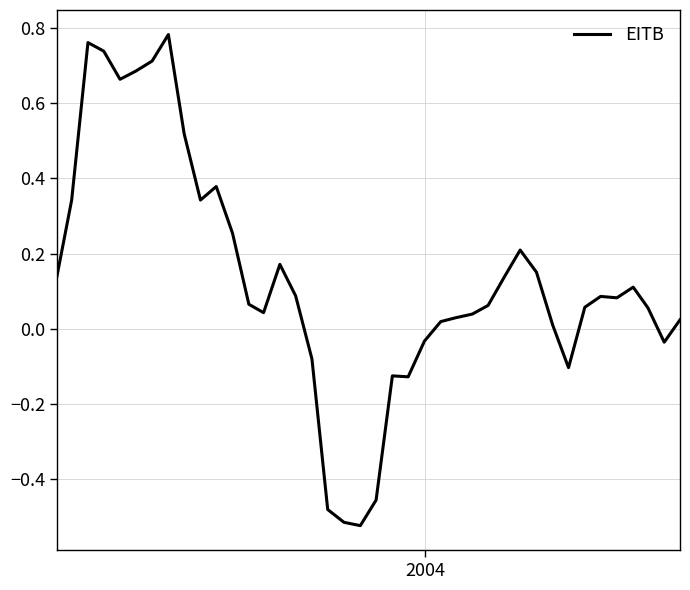

What is the difference between the maximum and minimum values?

1.3